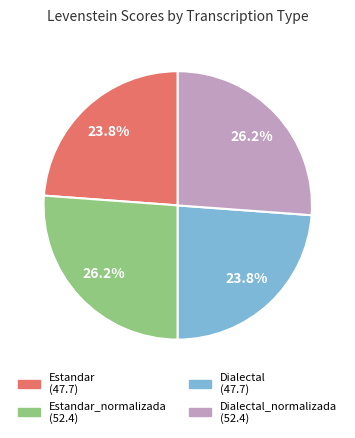

Does any single category account for the majority?

No